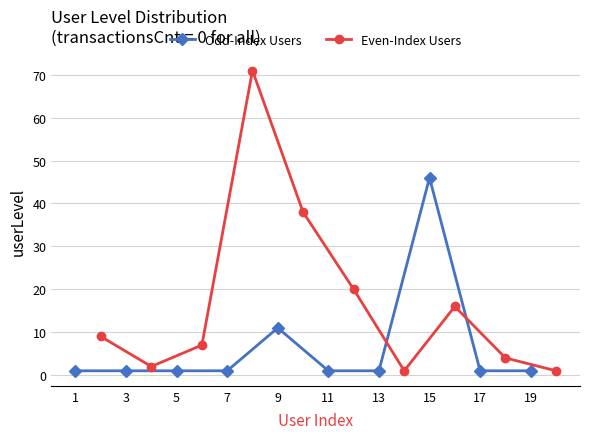

What is the approximate value of Odd-Index Users at 15?

46